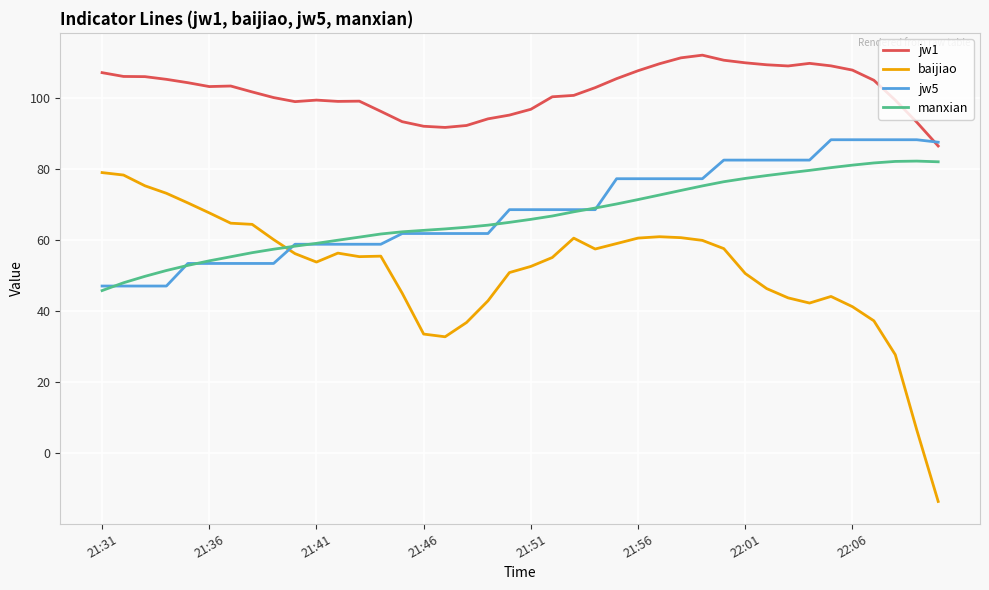

What is the highest value of the baijiao series?

78.9